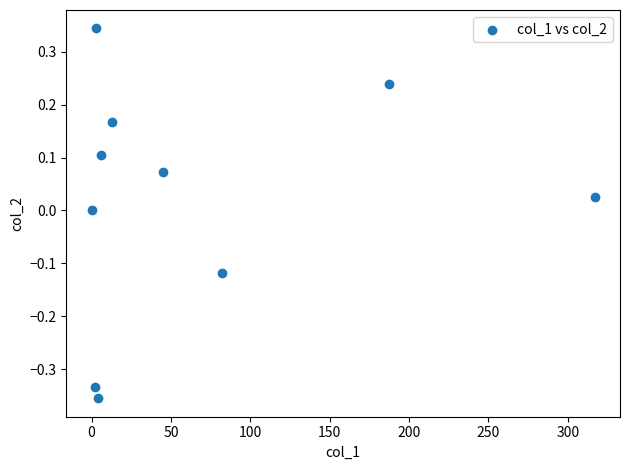

What is the average X value?

65.9